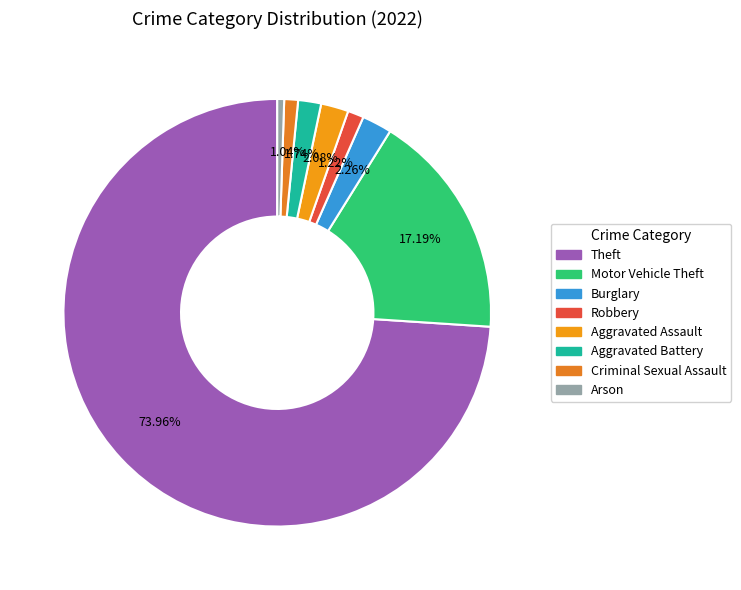

To the nearest percent, what is the difference between the largest and smallest slice percentages?

73%